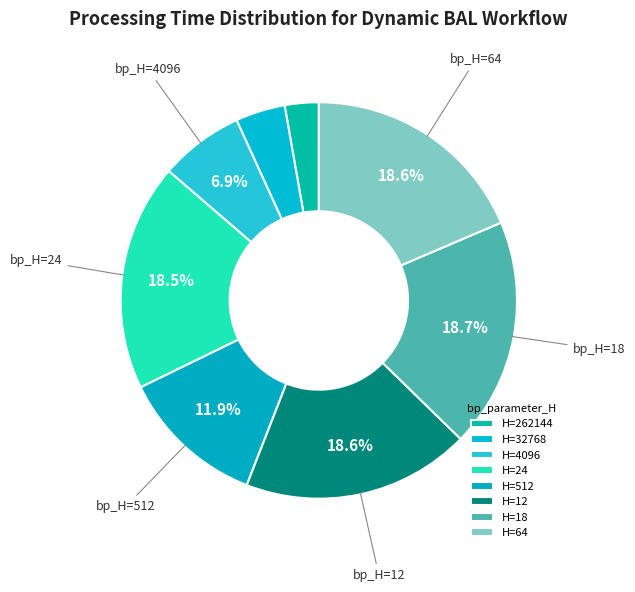

How many slices are in this pie chart?

8